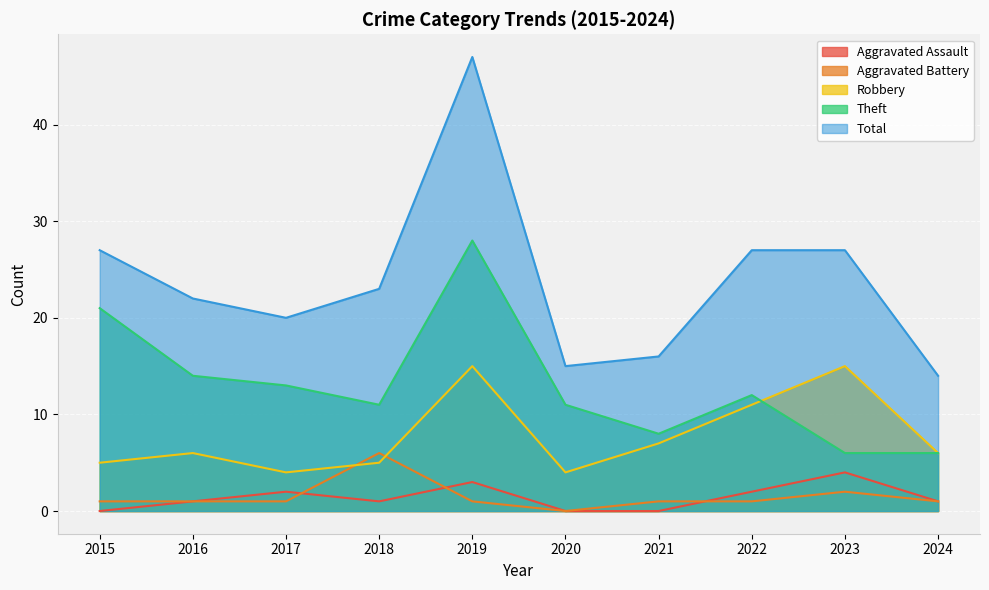

True or false: Theft and Aggravated Assault intersect in this chart.

False